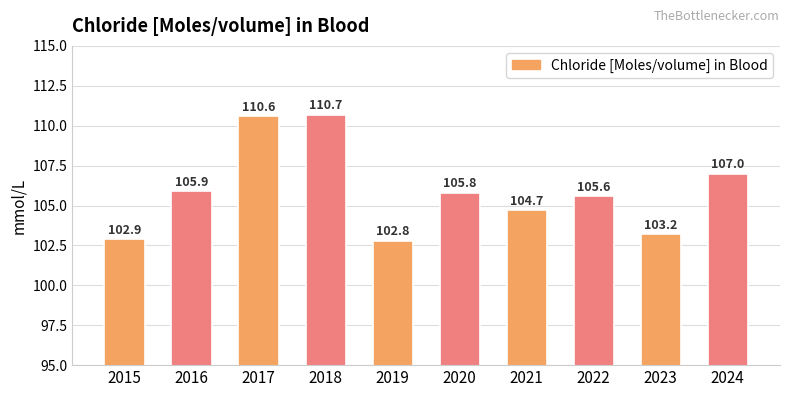

Reading right to left, extract all data points from this chart.

2024=107.0	2023=103.2	2022=105.6	2021=104.7	2020=105.8	2019=102.8	2018=110.7	2017=110.6	2016=105.9	2015=102.9